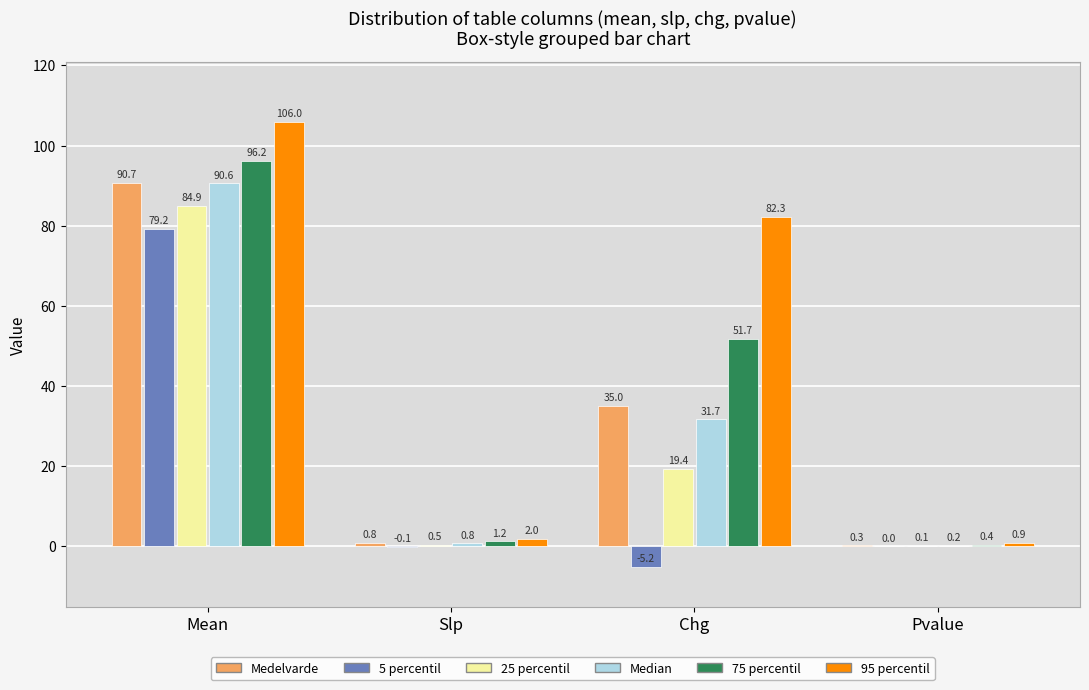

At which label does 5 percentil first exceed 0?

Mean